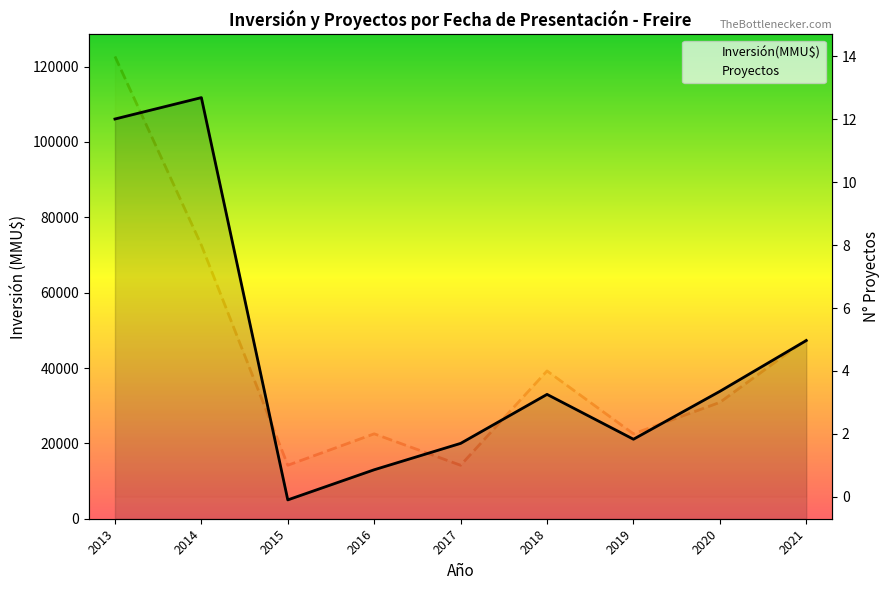

What is the value of the Proyectos point at the 7th from the left?

2